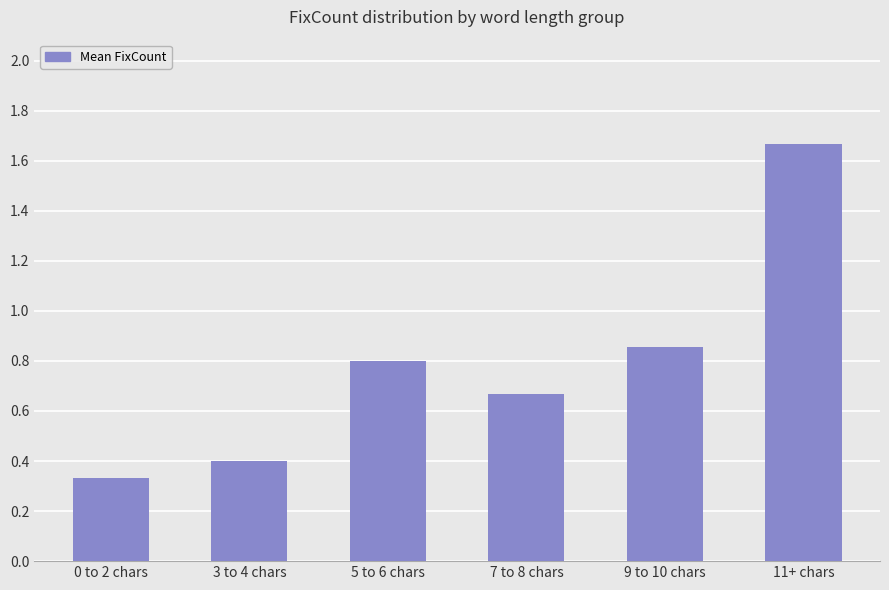

What is the value of the 3rd bar from the left?

0.8